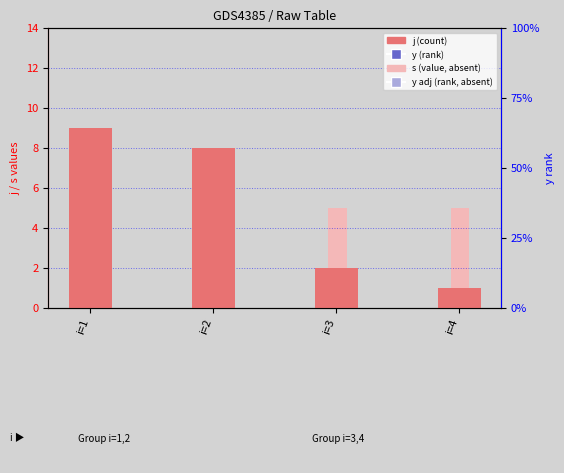

Which series has the largest total across all categories?

j